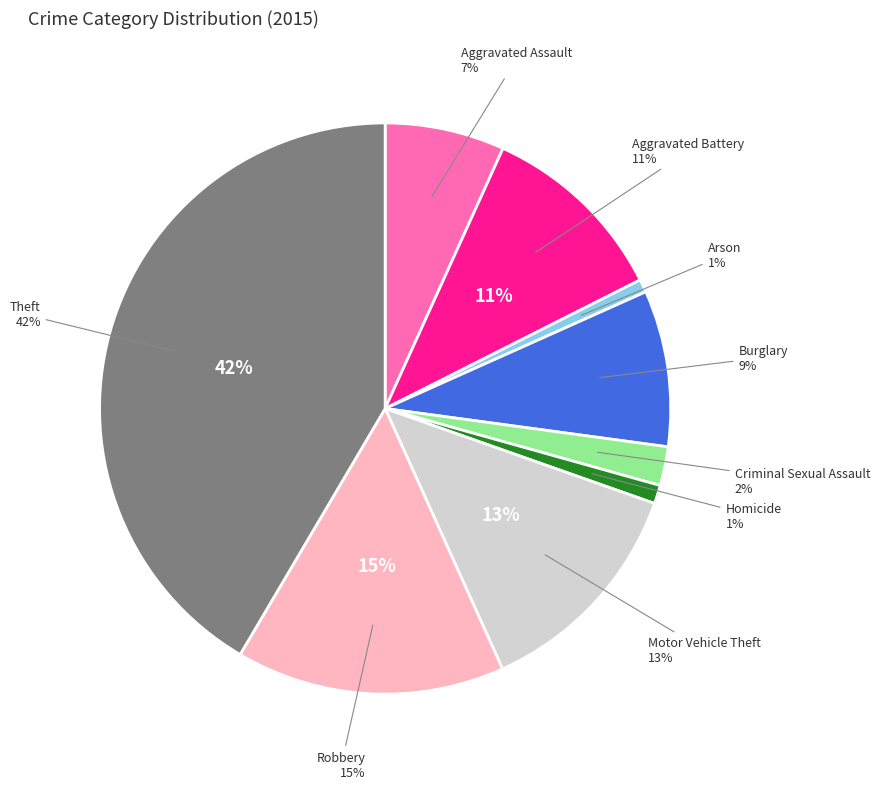

Combined, what portion of the pie is Aggravated Battery and Homicide?

11.8%